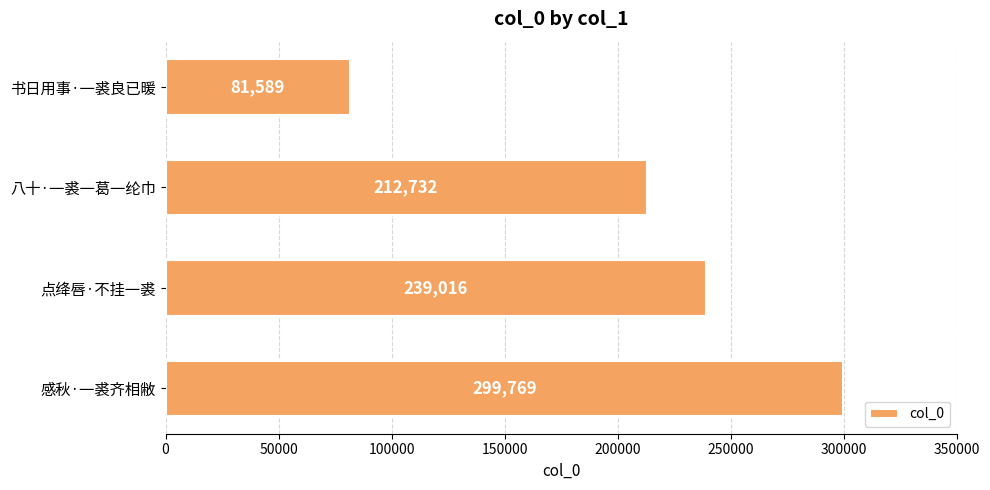

Which has a higher value, 点绛唇·不挂一裘 or 书日用事·一裘良已暖?

点绛唇·不挂一裘